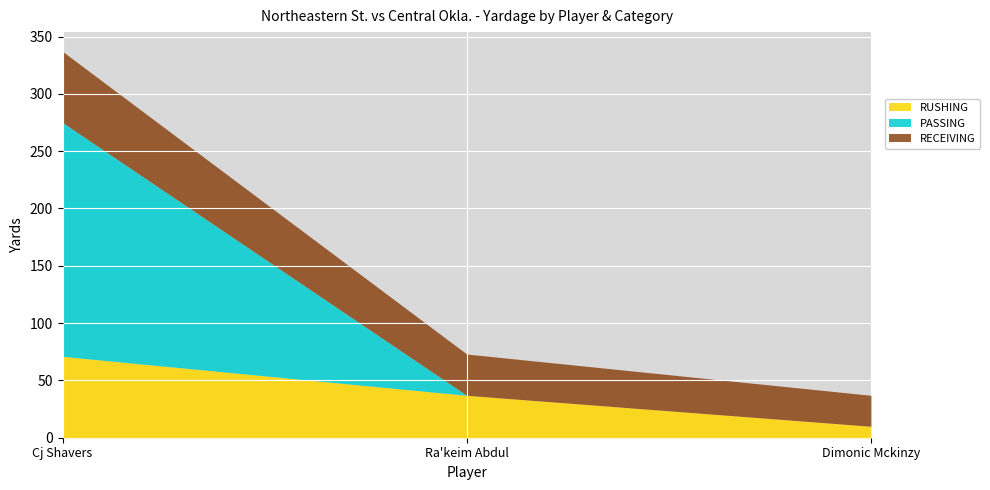

Rank the series at Ra'keim Abdul from highest to lowest value.

RUSHING, RECEIVING, PASSING